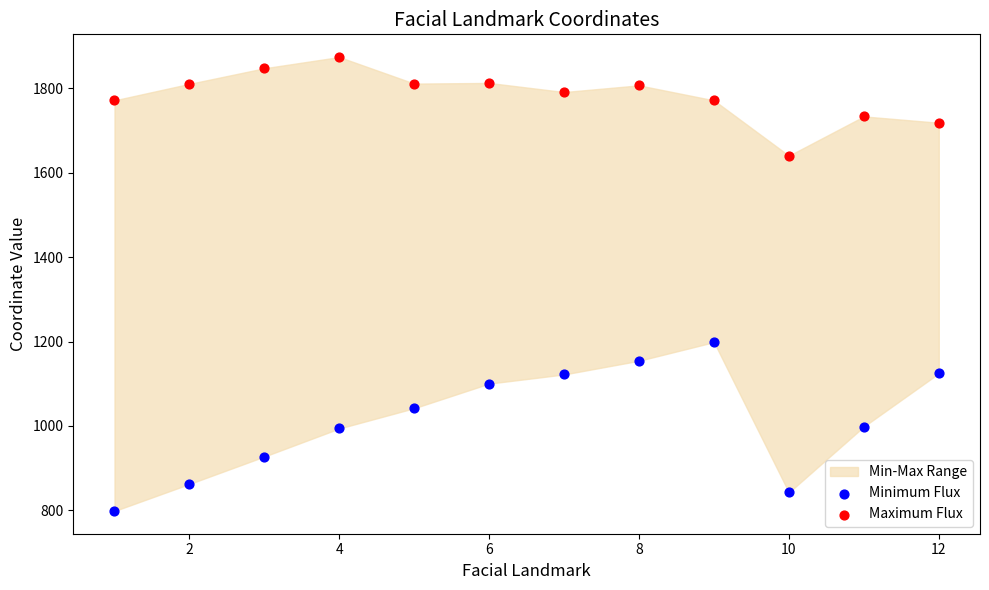

Across all data points, what is the range of Y values (max minus min)?

1075.3